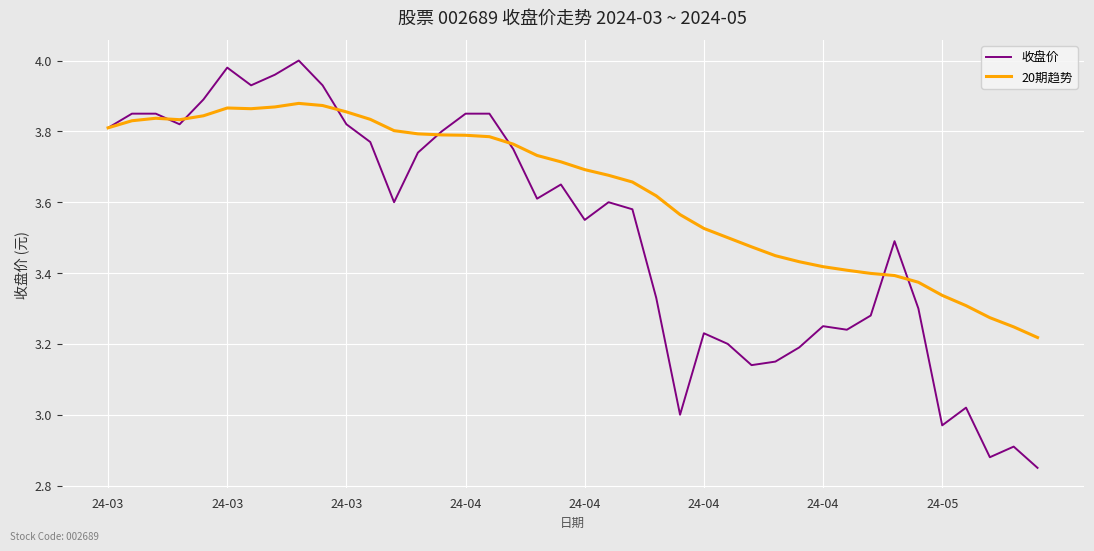

True or false: 收盘价 and 20期趋势 cross at least once.

True